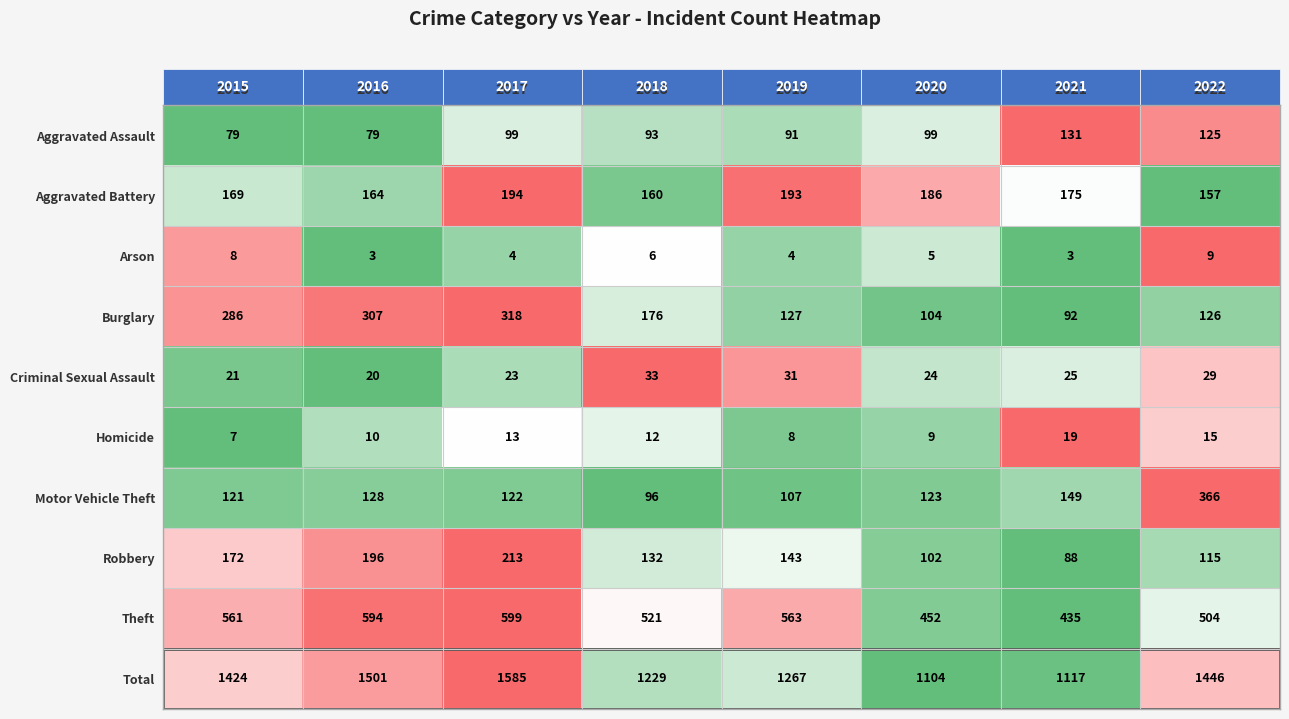

Which series changed the most between 2019 and 2022?

Motor Vehicle Theft